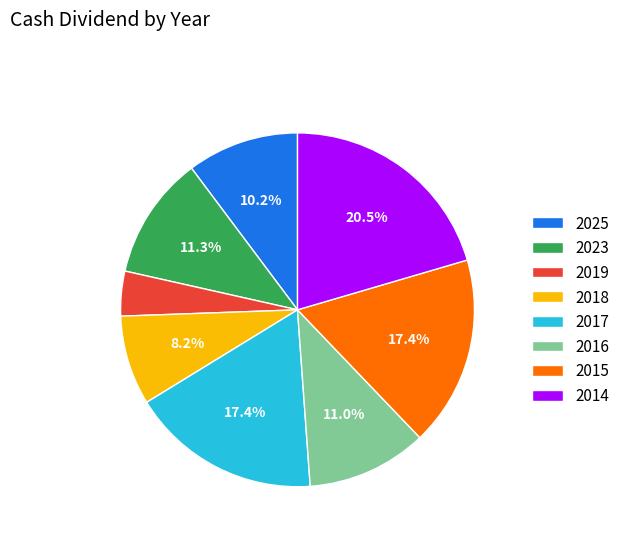

Combined, do 2015 and 2016 account for over 50%?

No